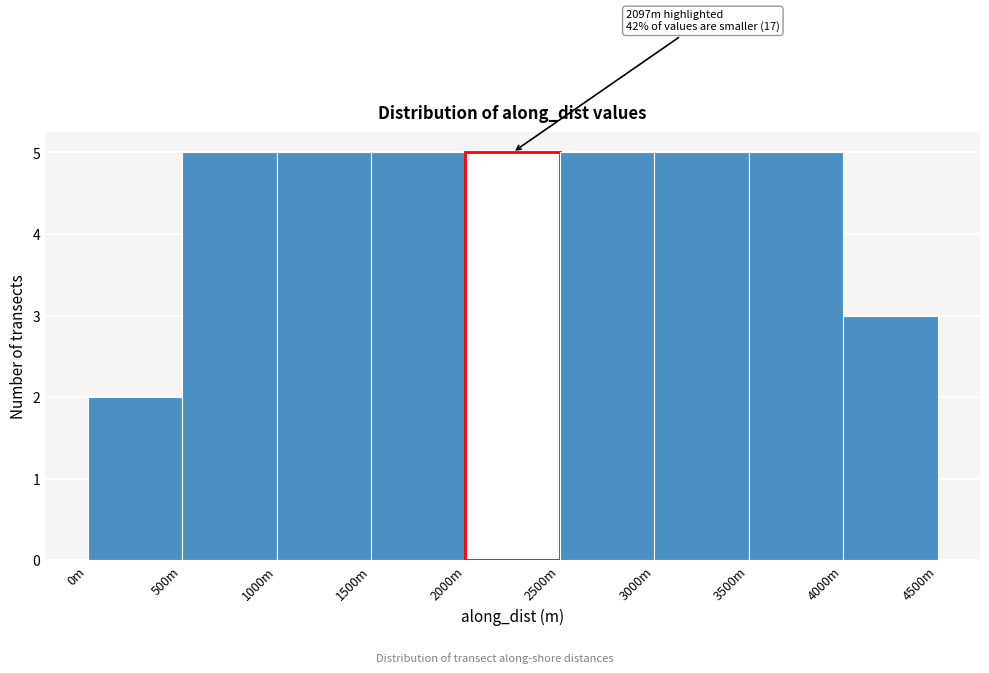

Reading left to right, list all the values displayed in this chart.

0m=2	500m=5	1000m=5	1500m=5	2000m=5	2500m=5	3000m=5	3500m=5	4000m=3